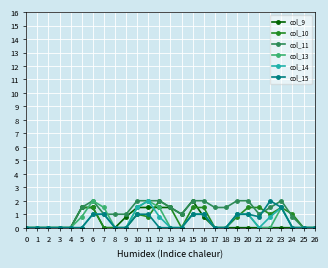

The value of col_9 at 2 is 0.0. True or false?

True